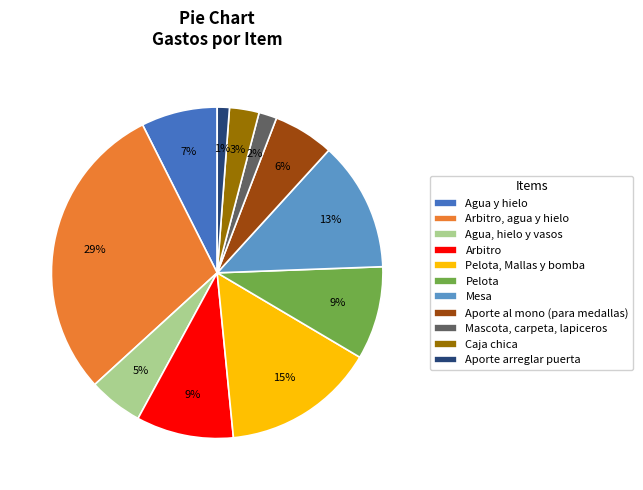

Which slice is the smallest?

Aporte arreglar puerta